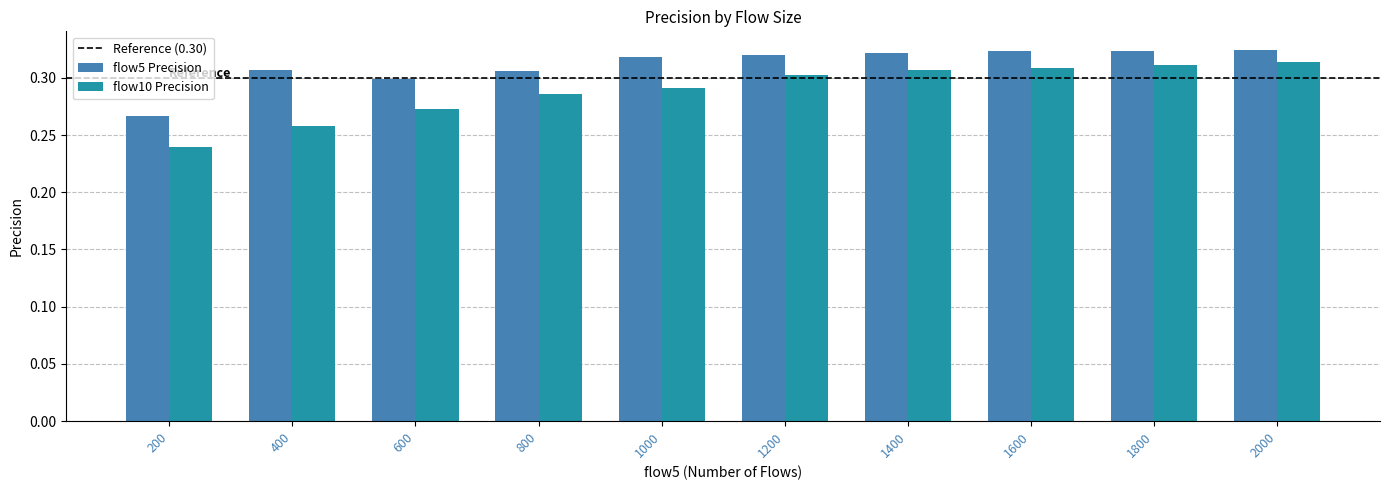

Rank the series by their maximum value, from highest to lowest.

flow5 Precision, flow10 Precision